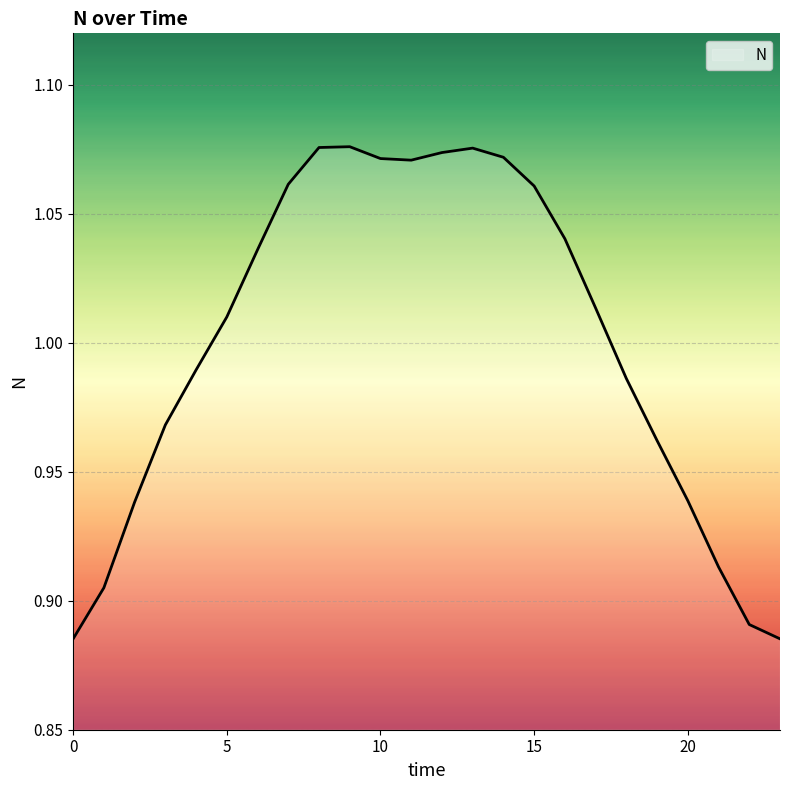

Does the chart have visible grid lines?

Yes